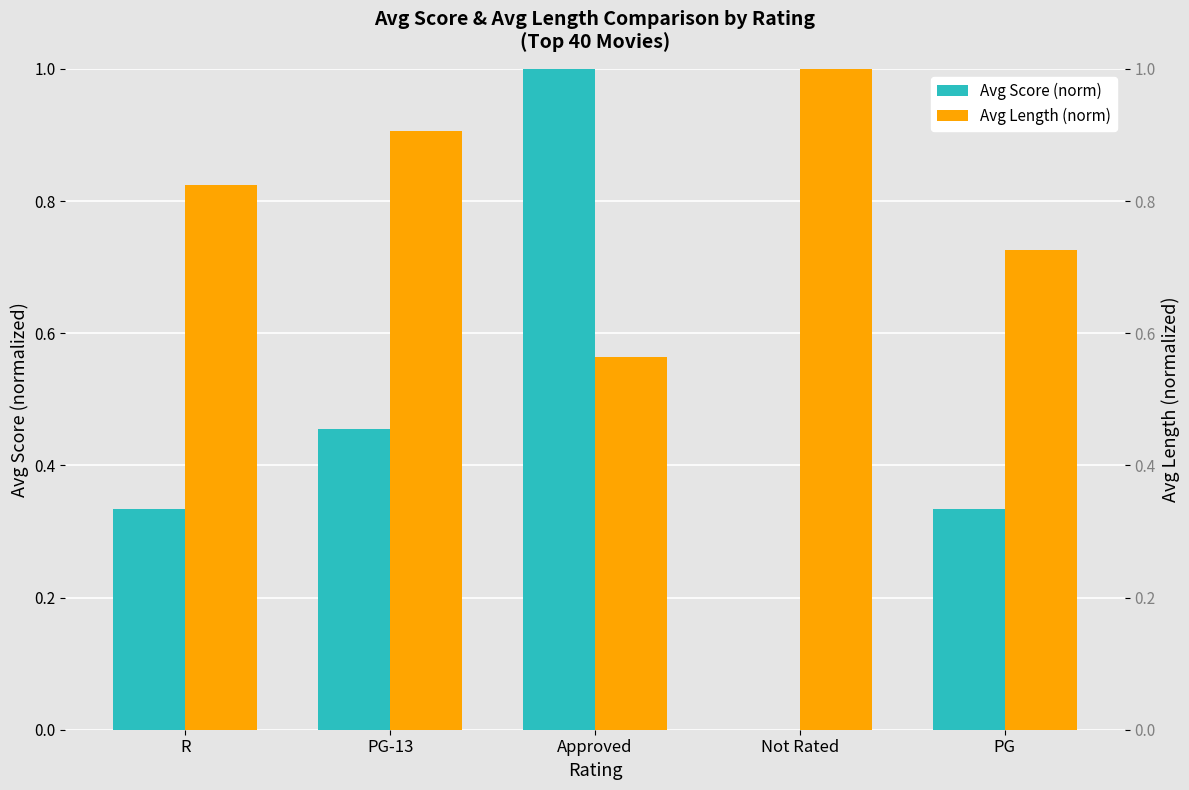

How many bars are there in each group?

2